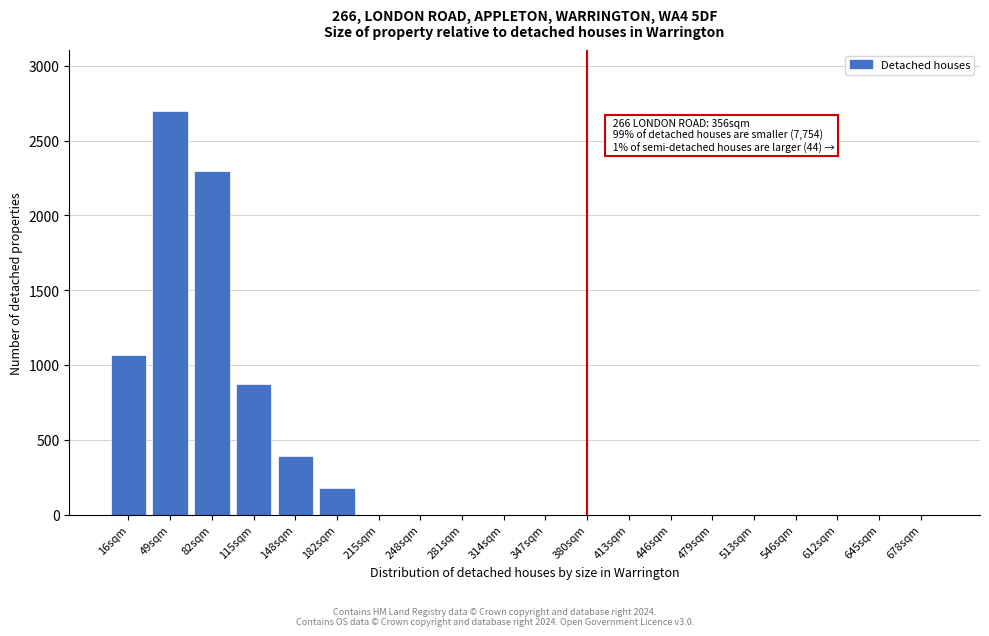

Reading left to right, transcribe all the data shown in this chart.

16sqm=1070	49sqm=2700	82sqm=2300	115sqm=870	148sqm=390	182sqm=175	215sqm=0	248sqm=0	281sqm=0	314sqm=0	347sqm=0	380sqm=0	413sqm=0	446sqm=0	479sqm=0	513sqm=0	546sqm=0	612sqm=0	645sqm=0	678sqm=0